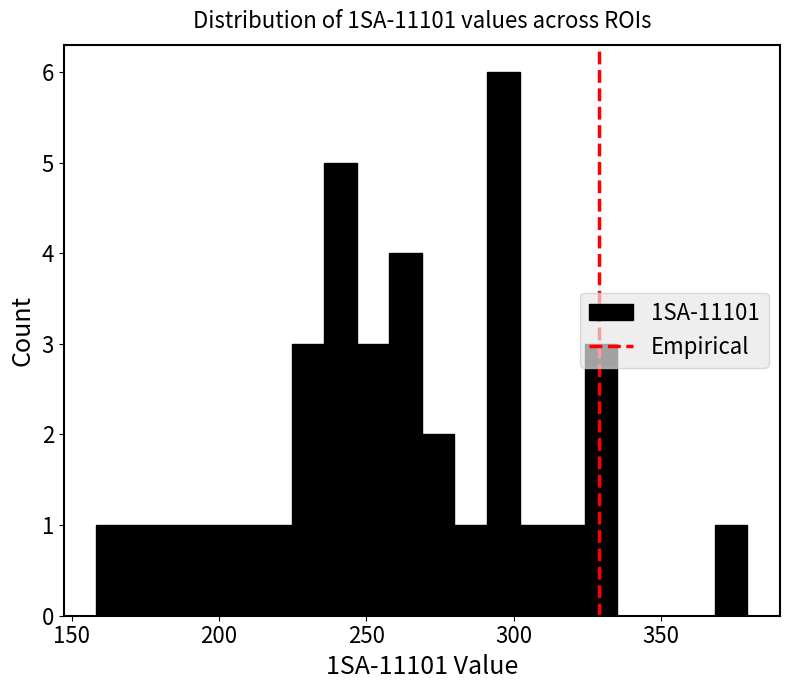

Read against the x-axis, roughly where is the centre of the tallest bar?

295